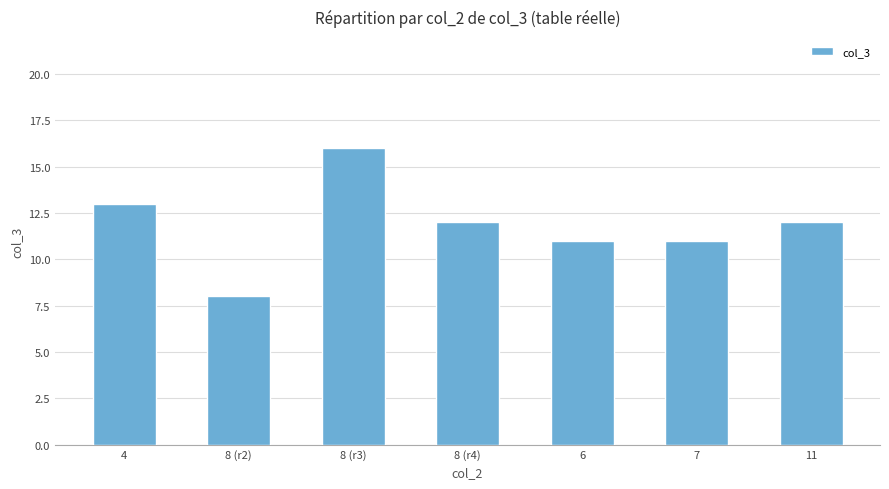

What is the ratio of the value at 8 (r3) to the value at 6?

1.5